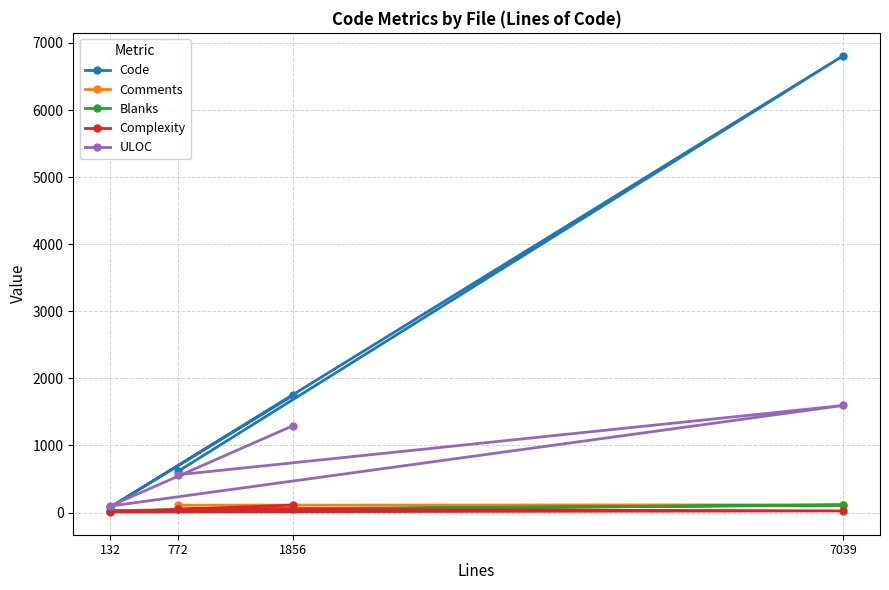

What is the spread (max minus min) of values at 7039?

6785